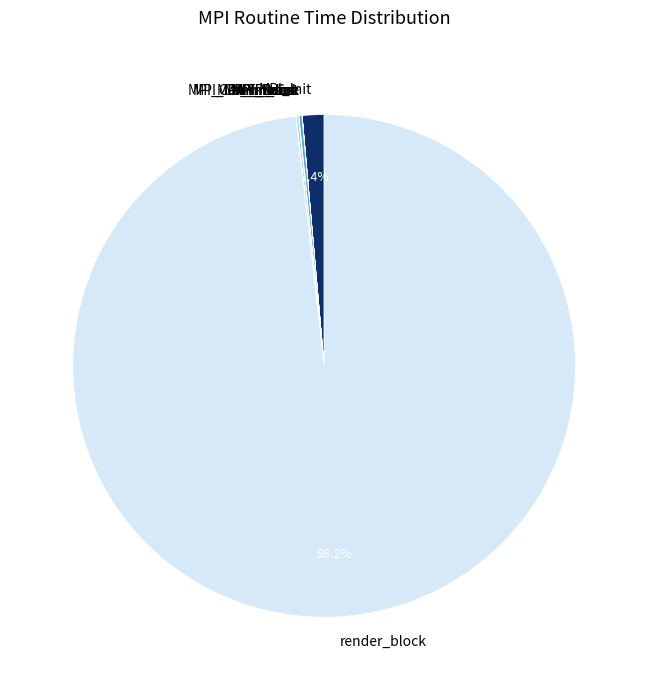

To the nearest percent, what is the average slice percentage?

11%